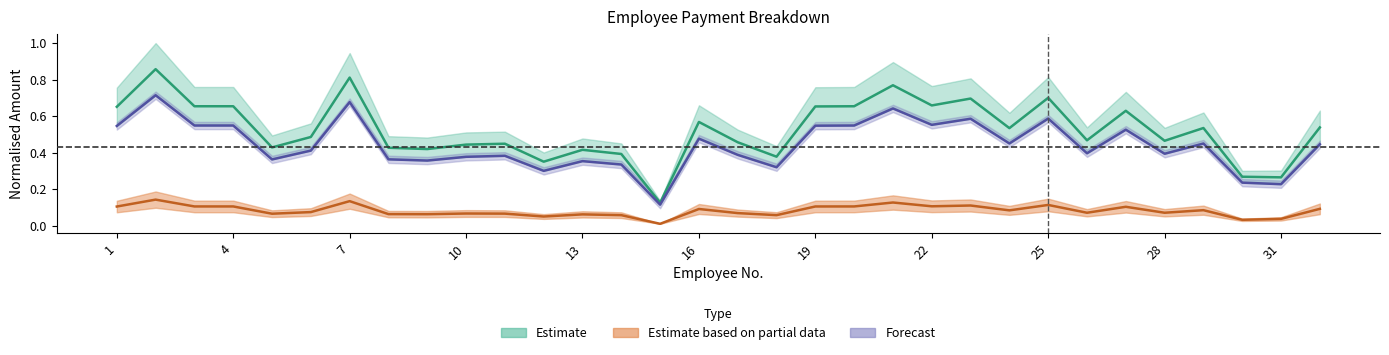

Where is Monto_a_Pagar nearest to the value 0?

15